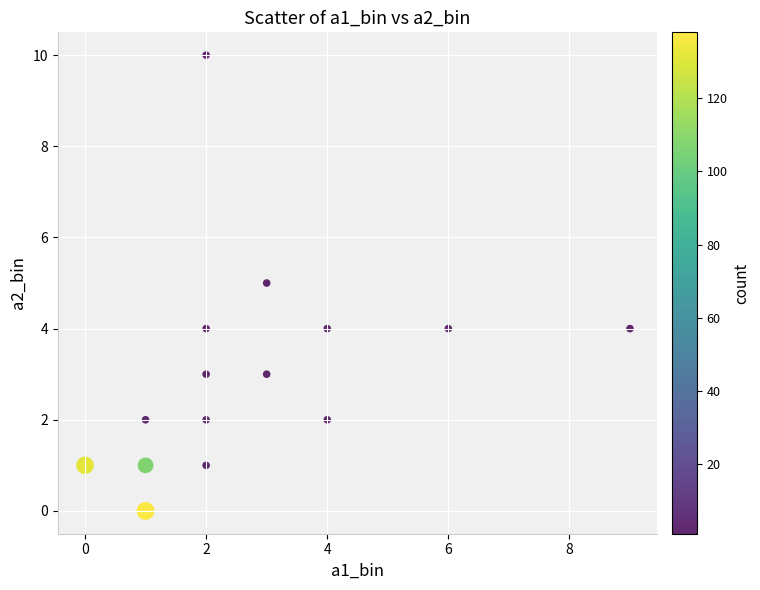

What is the range of X values (max minus min)?

9